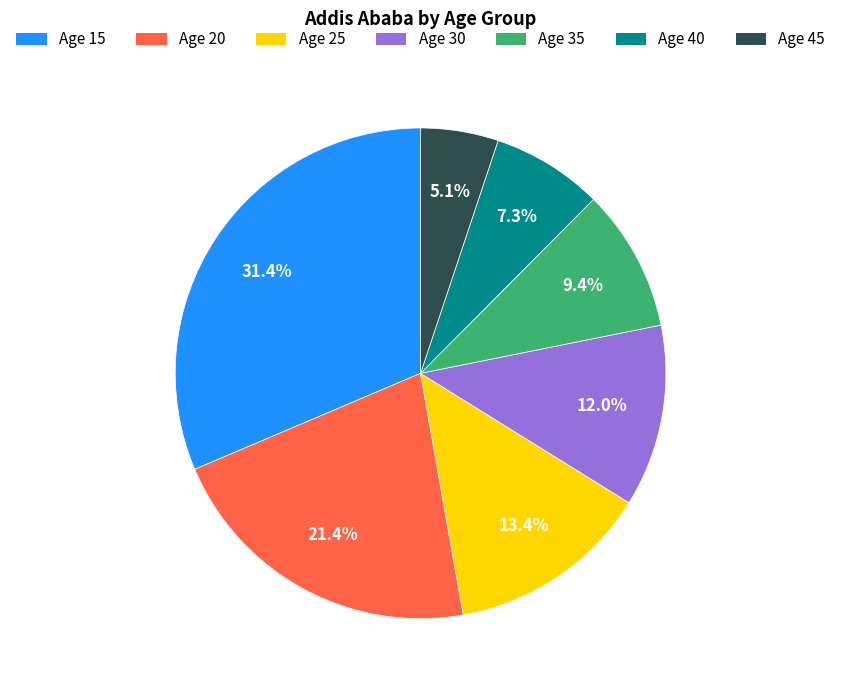

Is there any slice that represents more than half of the pie?

No